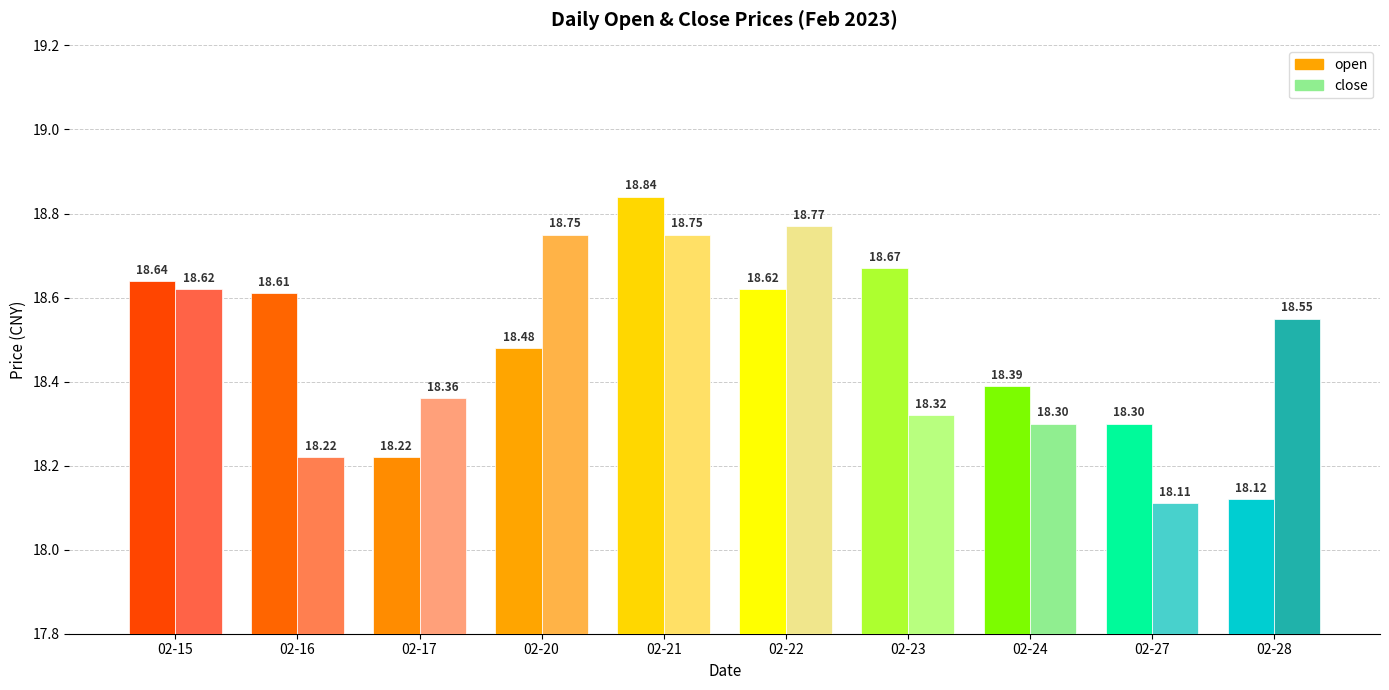

What is the value of the close bar at the 3rd from the left?

18.4